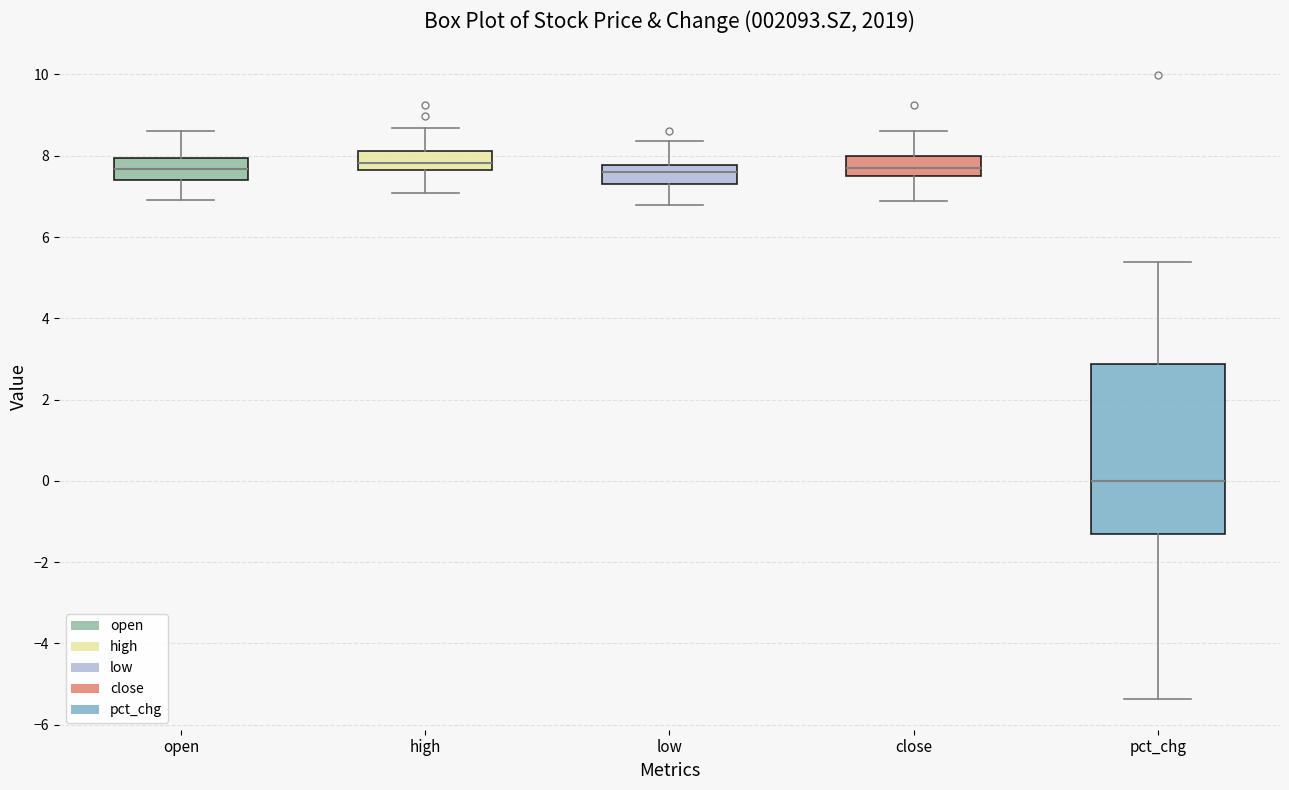

Comparing the boxes themselves (not the whiskers), which one is the tallest?

pct_chg